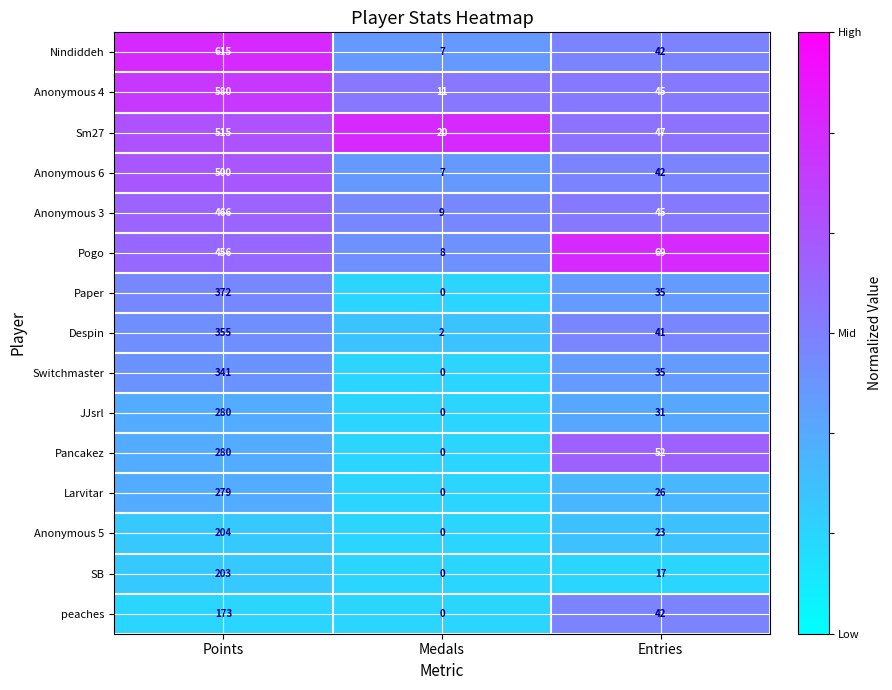

What is the average value of the Anonymous 3 series?

173